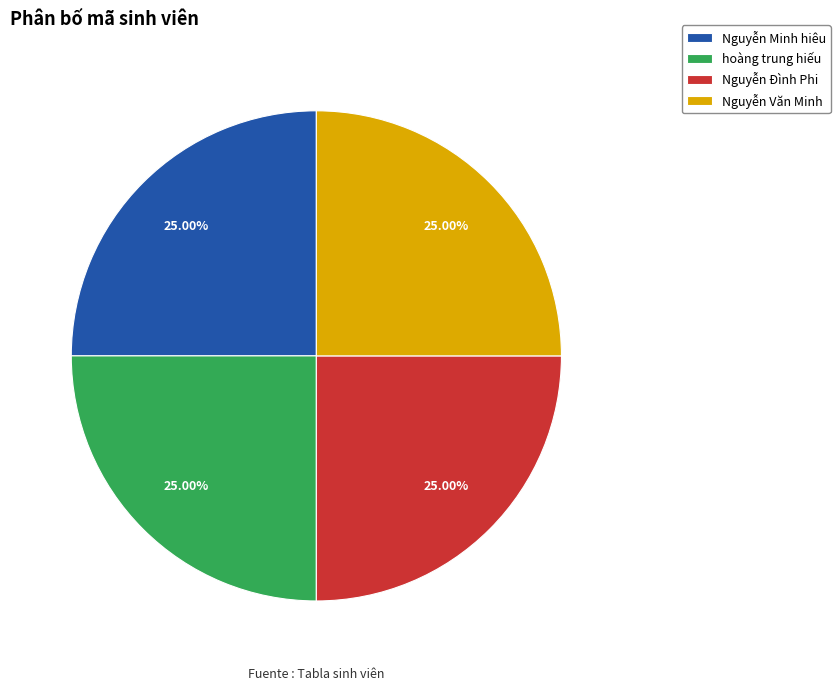

Approximately how many times larger is the value at Nguyễn Văn Minh compared to Nguyễn Đình Phi?

1.0